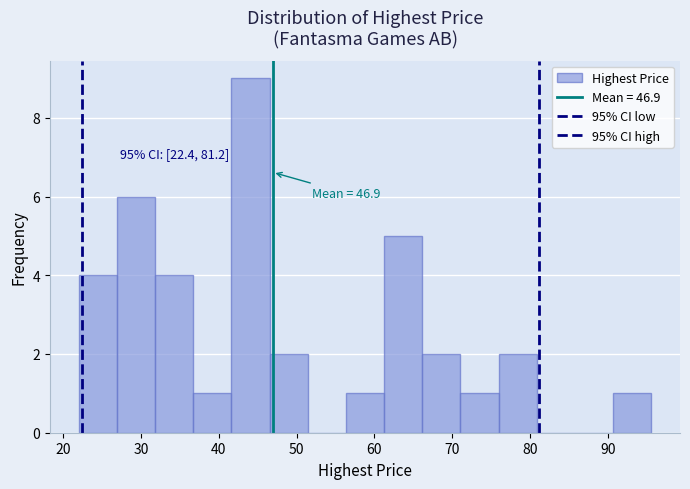

Which range on the x-axis has the tallest bar?

42 to 47